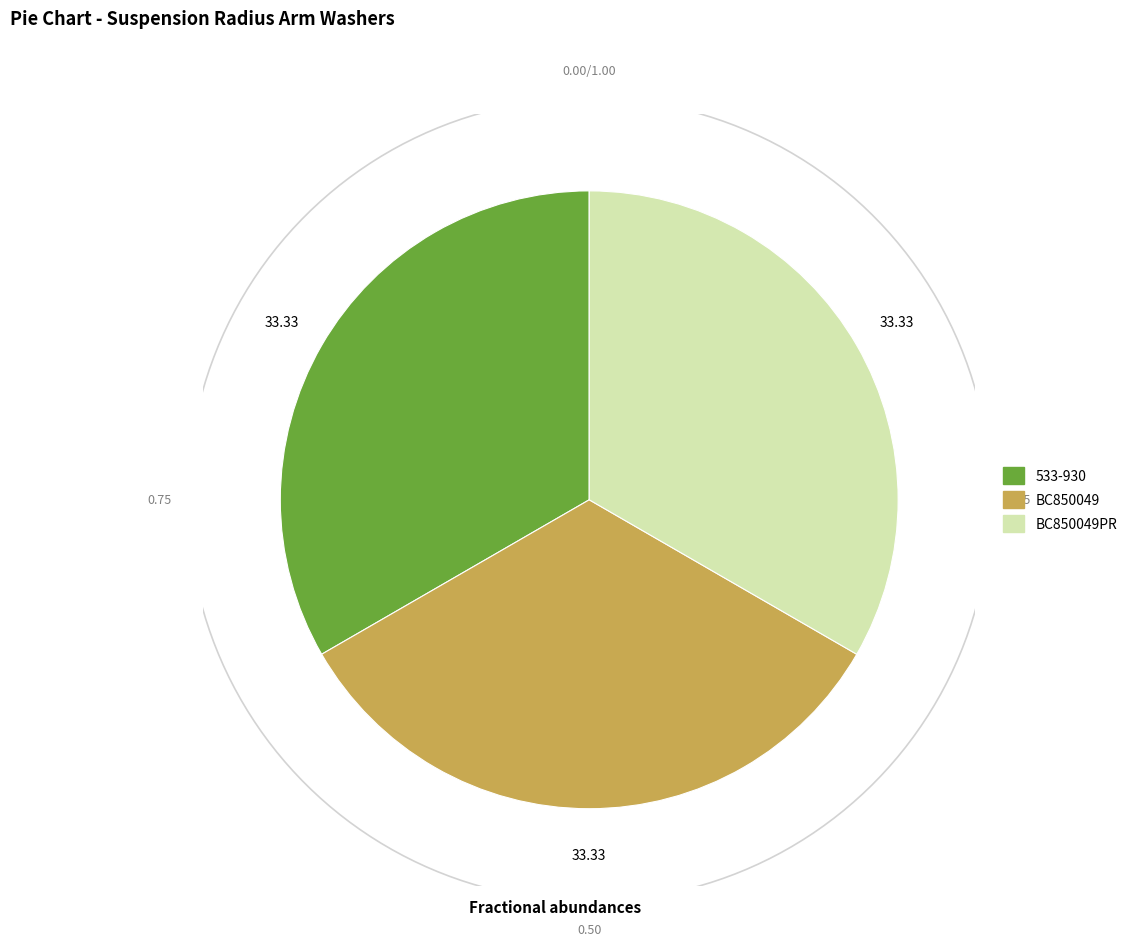

Rank the categories by value from lowest to highest.

533-930, BC850049, BC850049PR